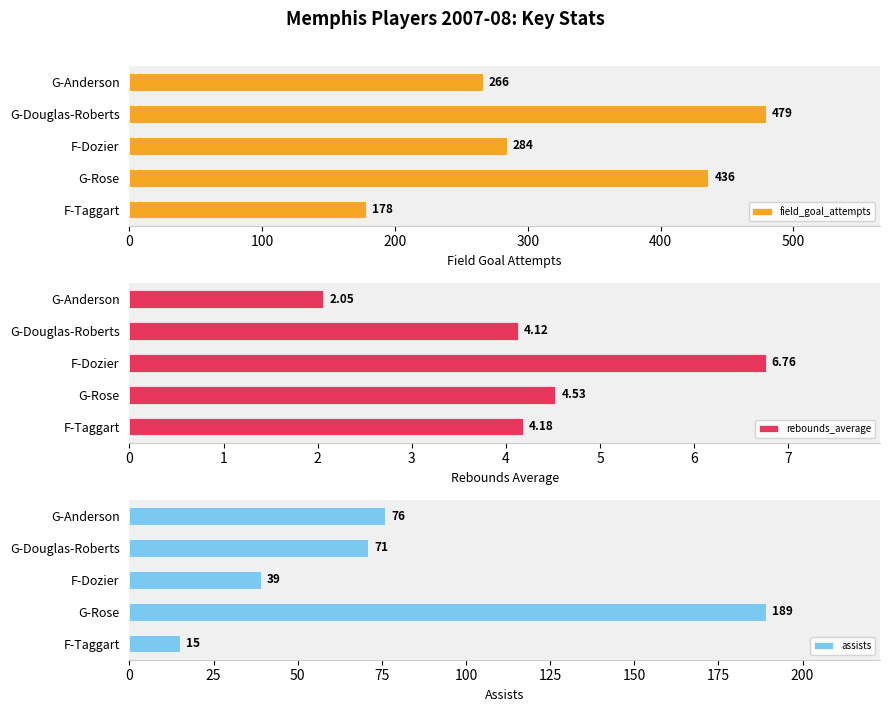

How many groups of bars are there?

5